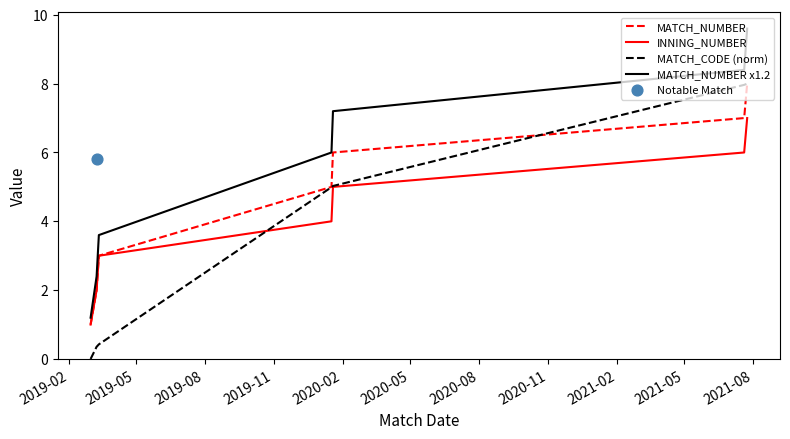

Which series has the largest total across all categories?

MATCH_NUMBER x1.2